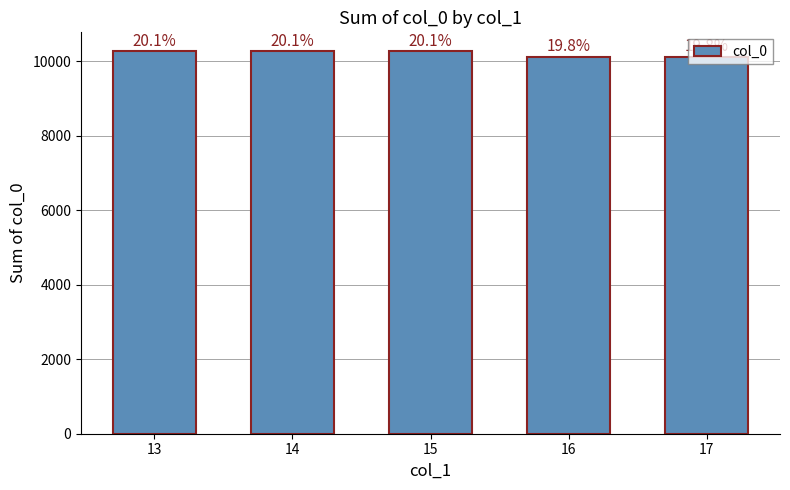

Approximately how many times larger is the value at 13 compared to 17?

1.0